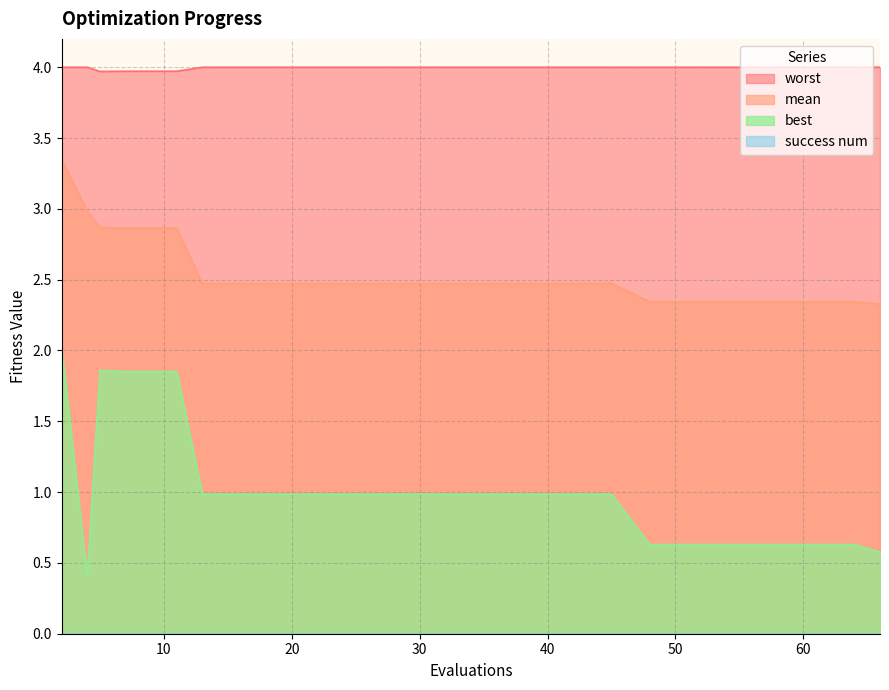

True or false: best and worst cross at least once.

False